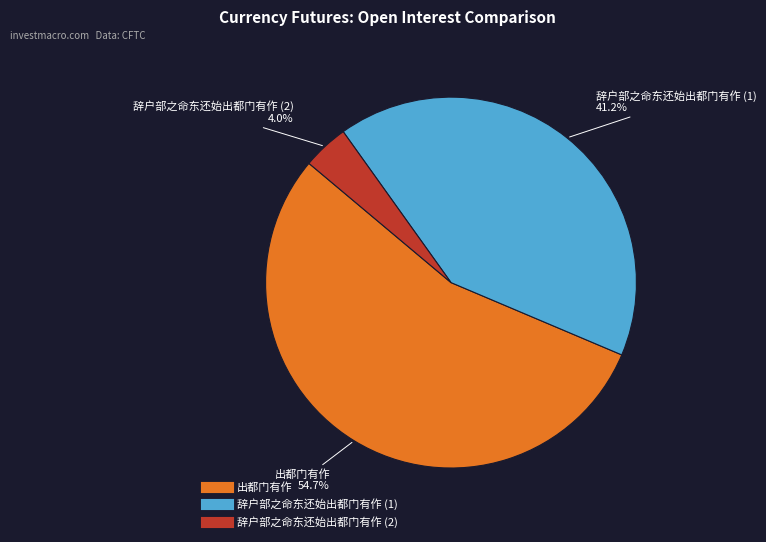

Is there any slice that represents more than half of the pie?

Yes